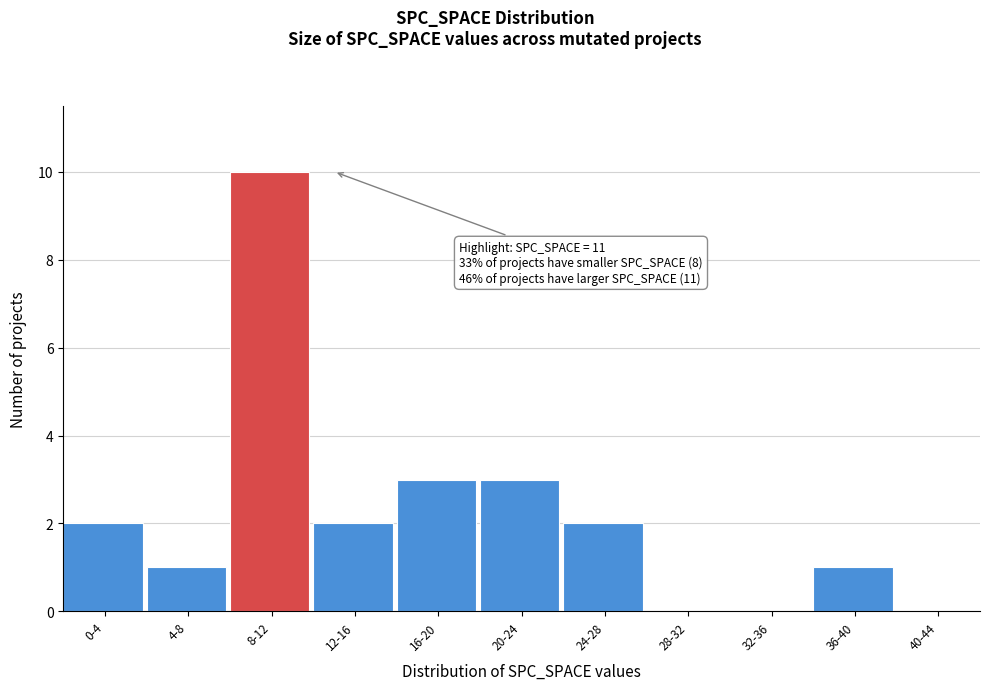

Reading right to left, list all the values displayed in this chart.

40-44=0	36-40=1	32-36=0	28-32=0	24-28=2	20-24=3	16-20=3	12-16=2	8-12=10	4-8=1	0-4=2